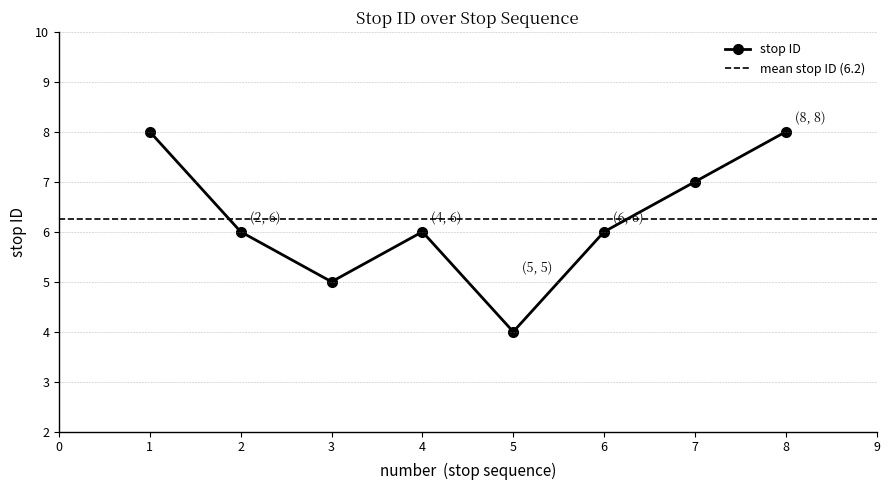

What is the value of the 4th point from the left?

6